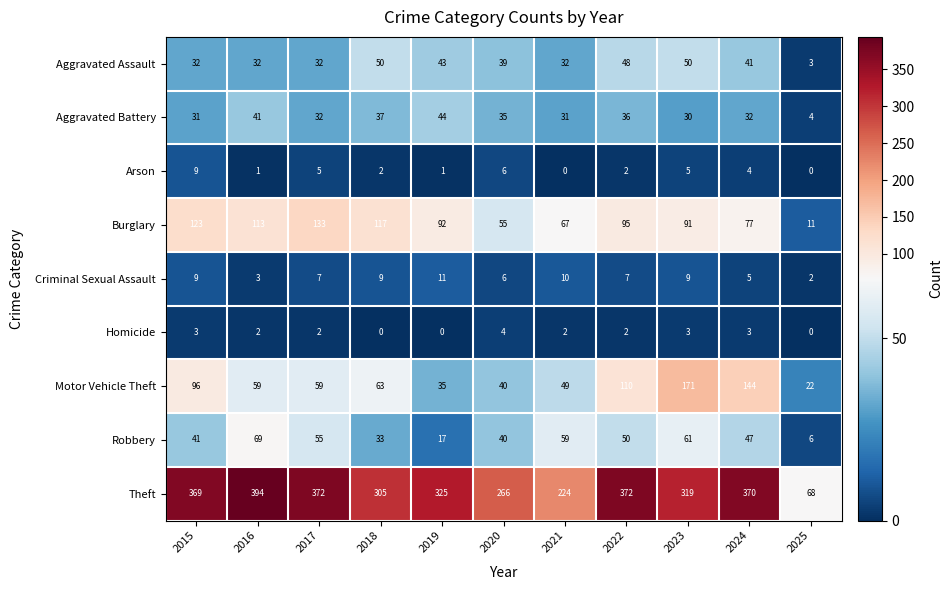

Which series has the largest range (max minus min)?

Theft